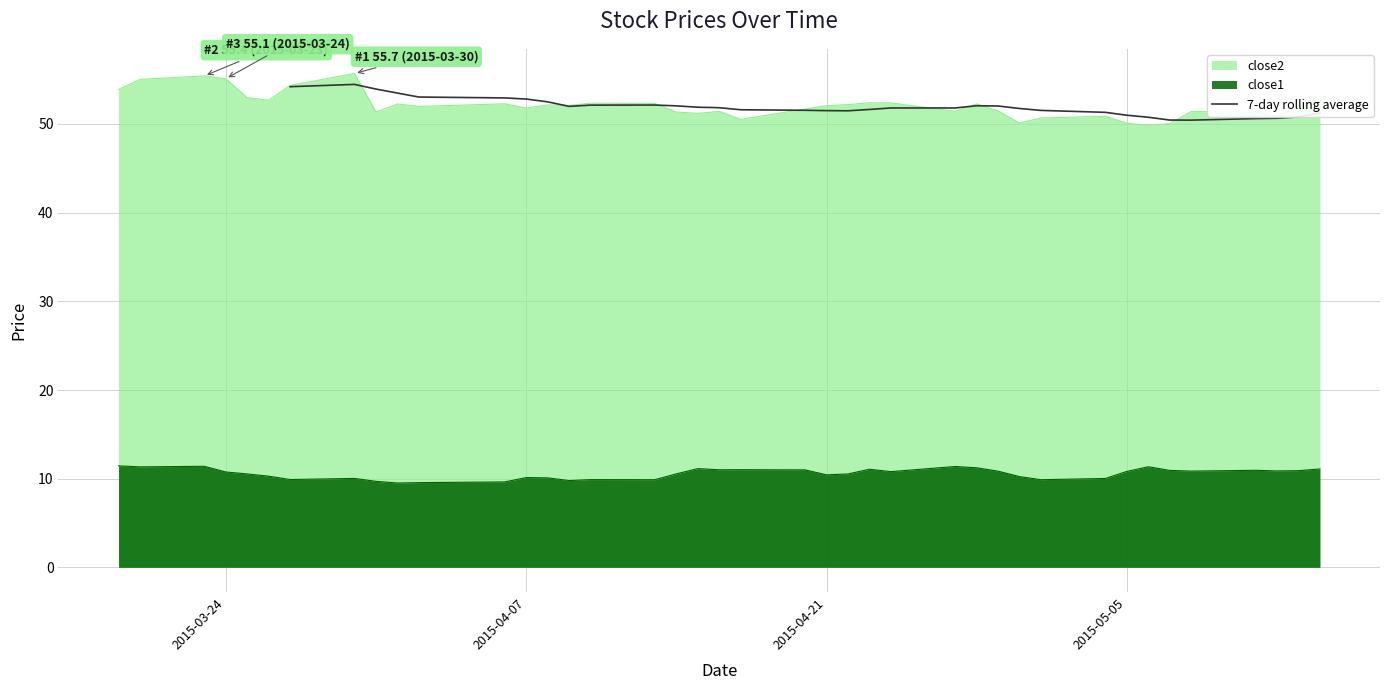

What is the maximum value for 7-day rolling average?

54.5